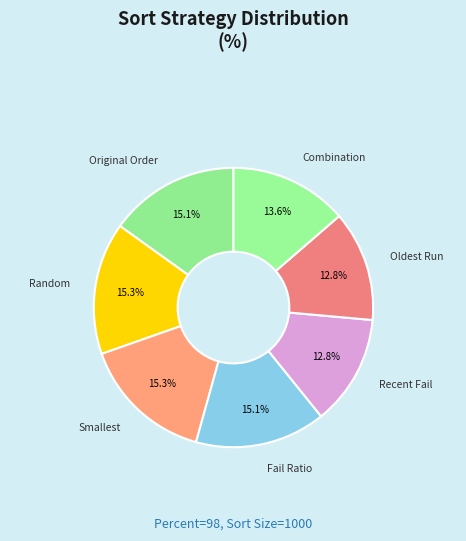

What percentage do Random and Oldest Run together represent?

28.1%